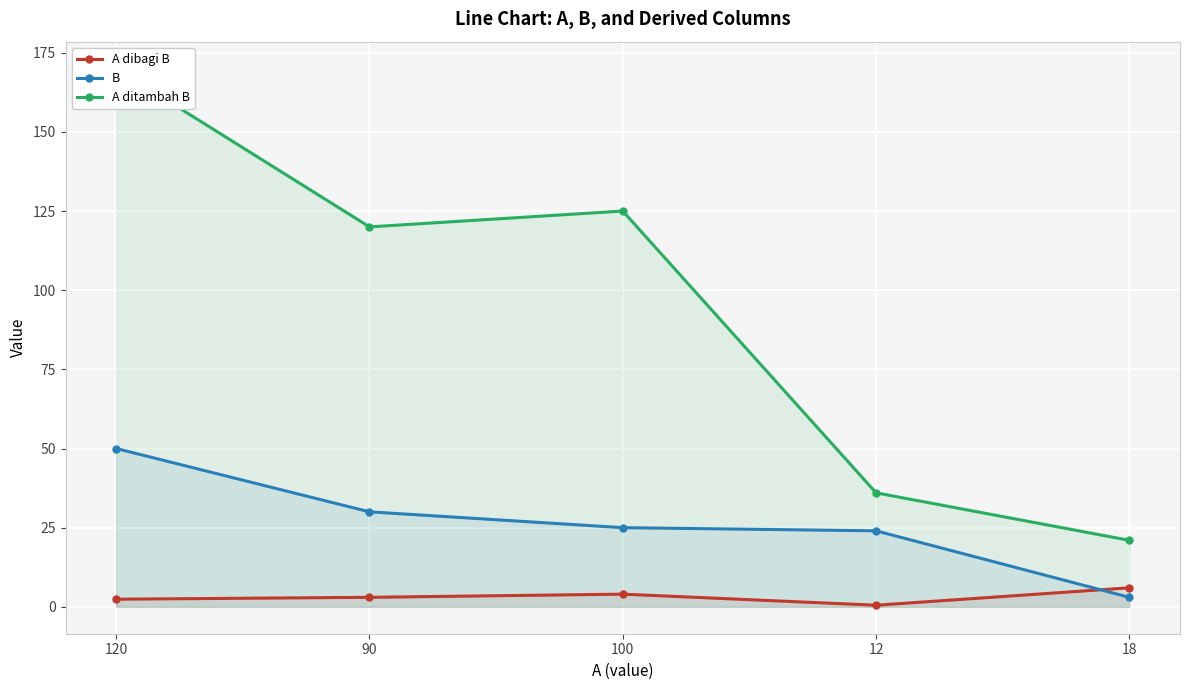

What is the difference between the maximum and minimum values in the A dibagi B series?

5.5